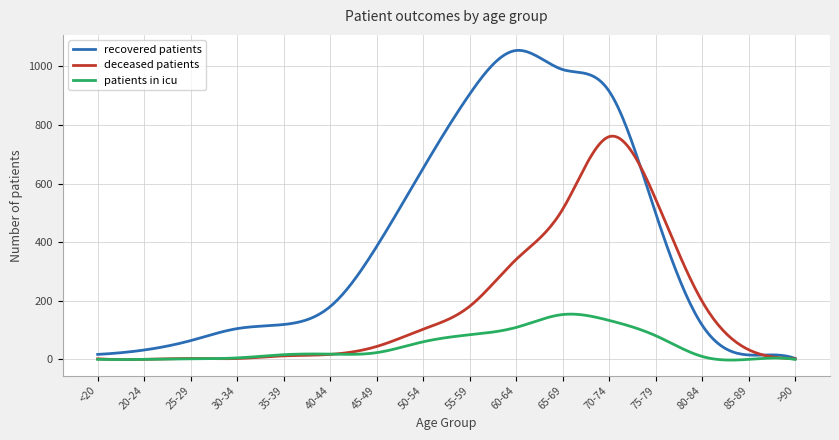

Which series has the largest range (max minus min)?

recovered patients